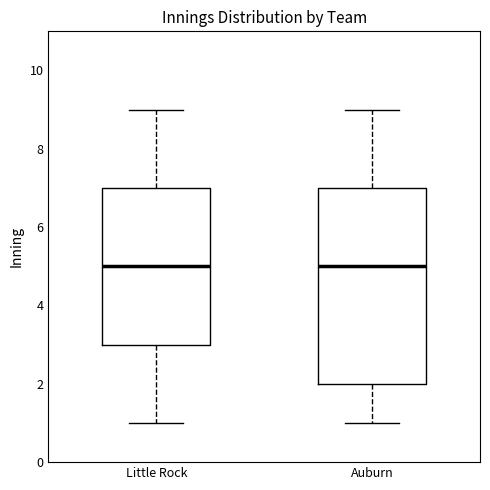

Reading left to right, transcribe this box plot: for each box, give where its median line is, the range the box spans, and where its two whiskers end, as read against the y-axis. The values are not printed on the chart, so give them approximately, as read against the axis.

Little Rock: median 5, box 3 to 7, whiskers 1 to 9
Auburn: median 5, box 2 to 7, whiskers 1 to 9